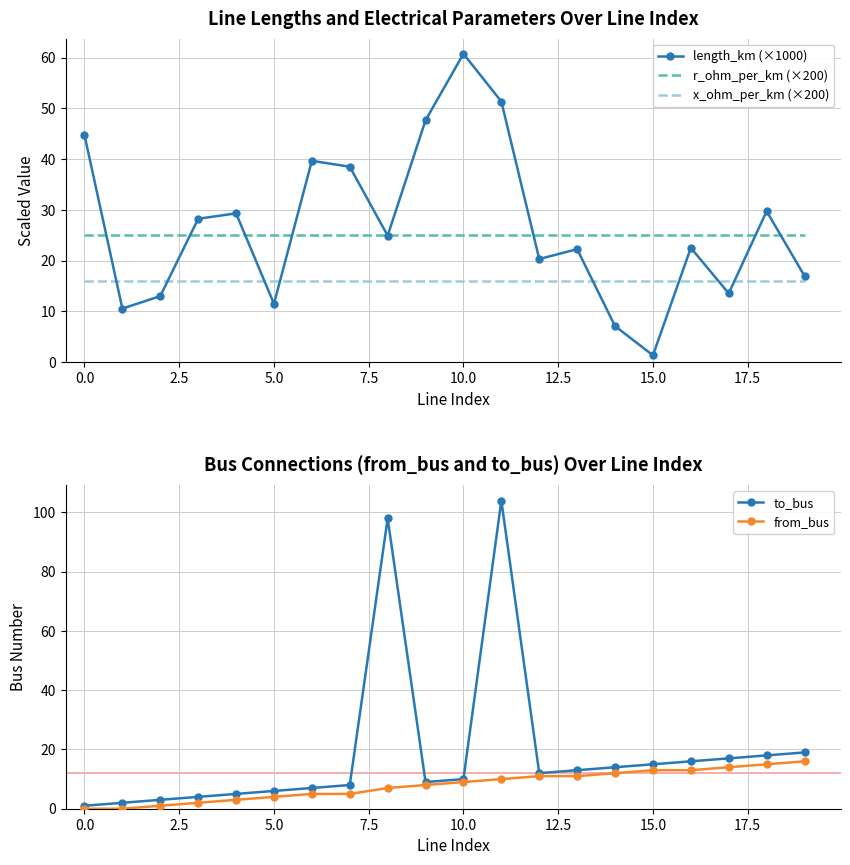

At which category is the sum across all series the highest?

11